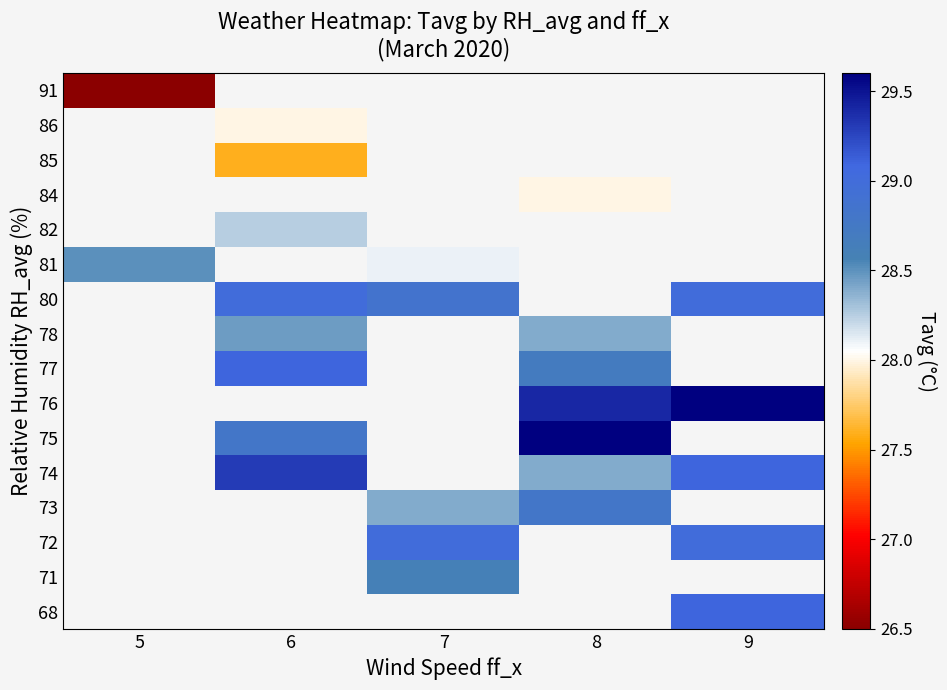

True or false: 74 has a value of 18.1 at 6.

False